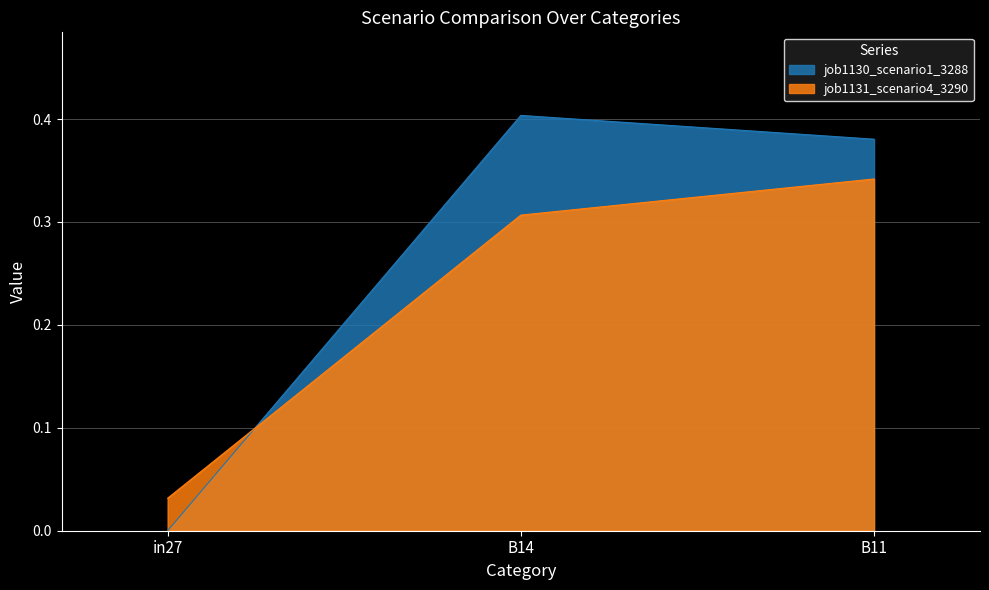

What is the greatest value displayed?

0.4